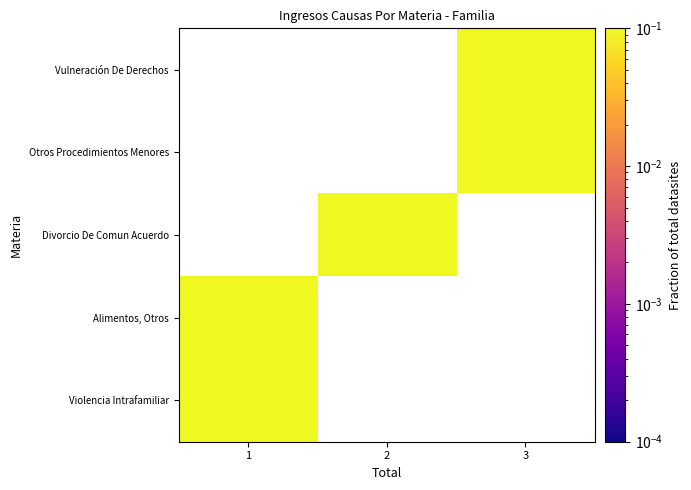

Between 2 and 3, which is larger?

3